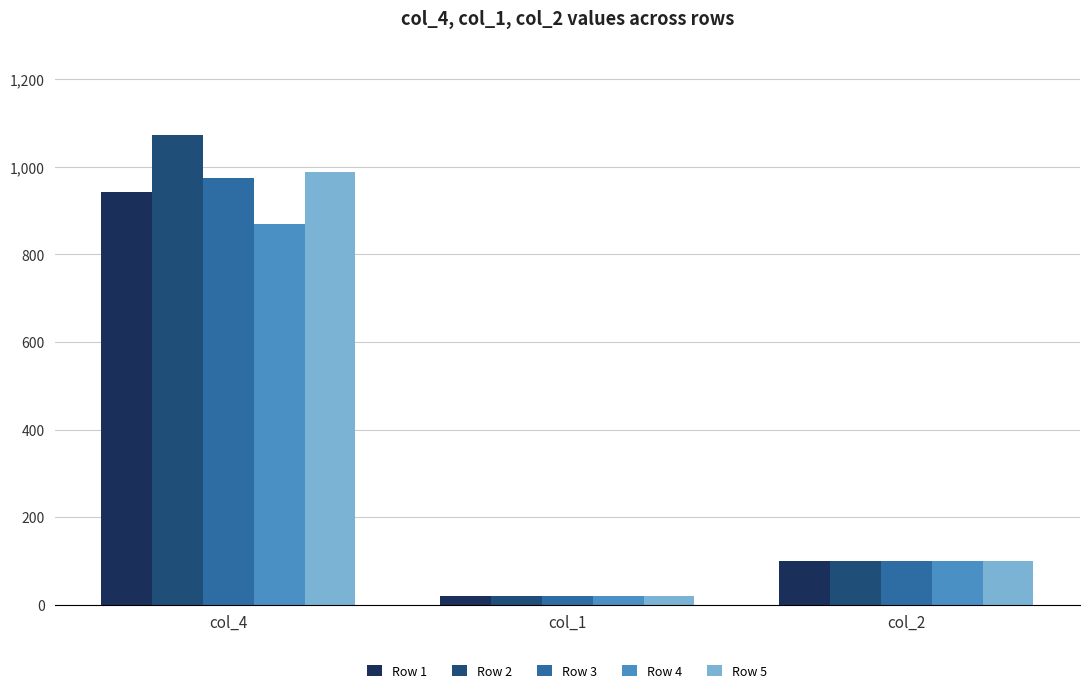

Are the bars grouped side by side (vs. stacked)?

Yes